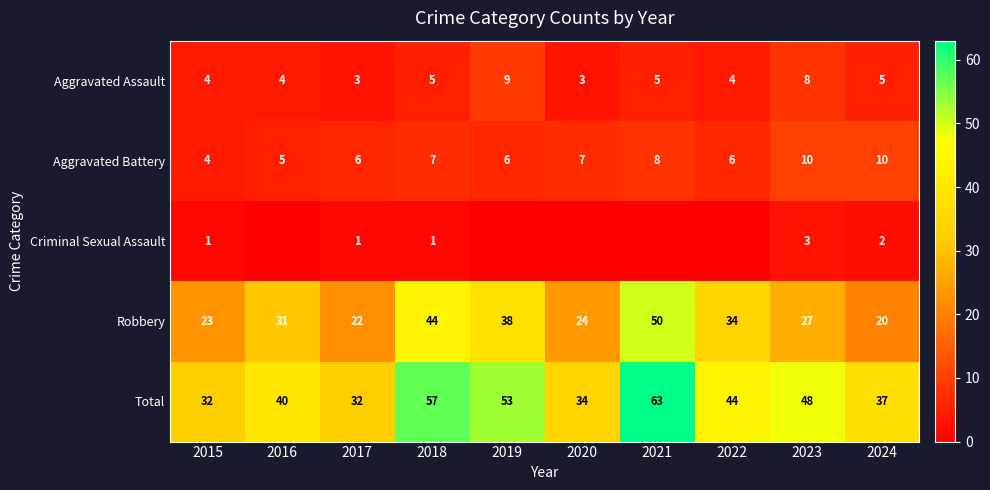

Which series has the largest range (max minus min)?

Total